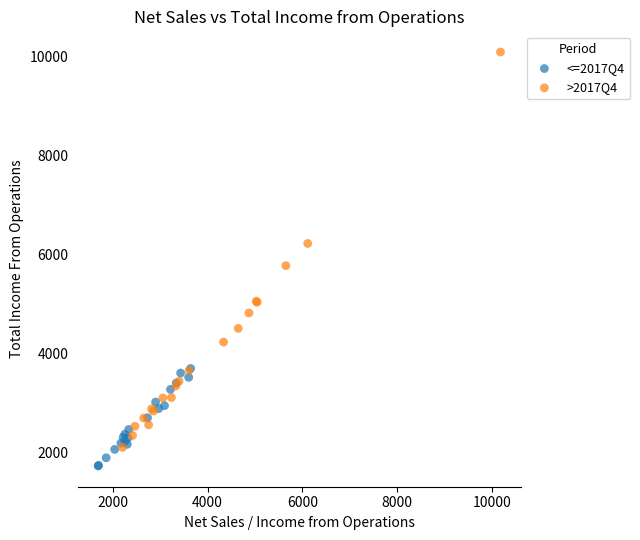

Which series contains the highest Y value?

>2017Q4